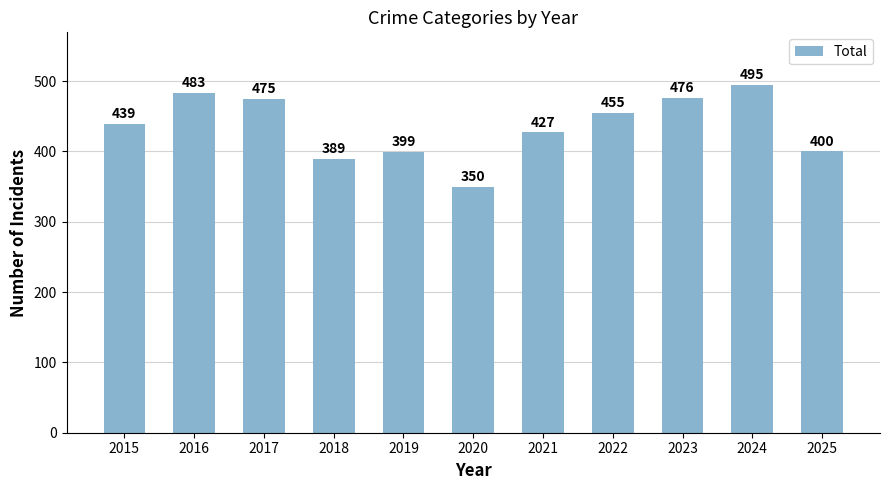

What is the sum of all values?

4788